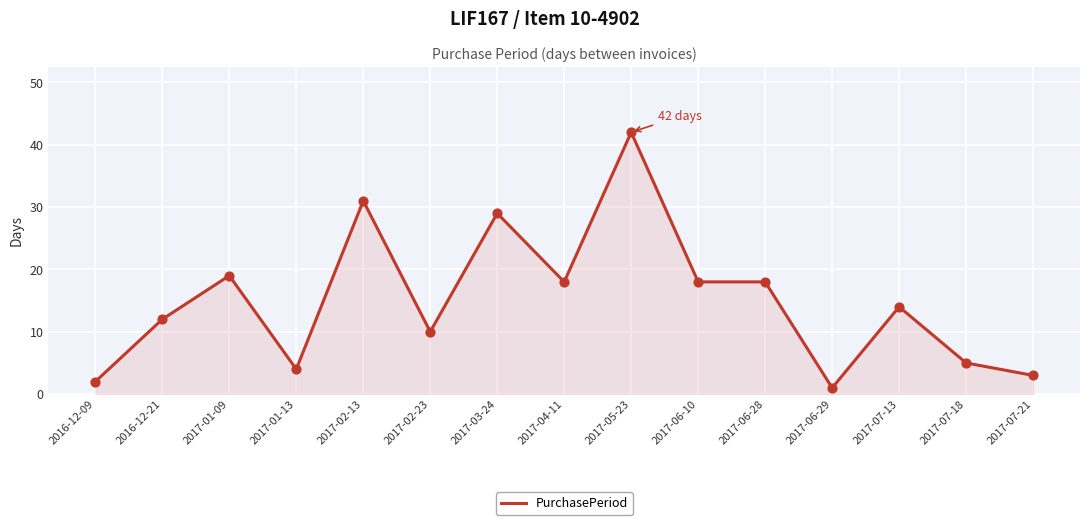

What is the change in value from 2017-01-13 to 2017-06-10?

+14